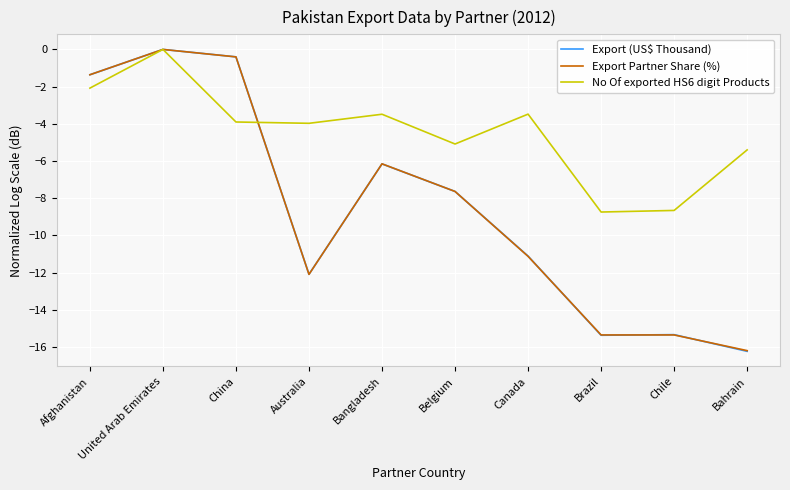

After their last crossing, which series has the higher values: No Of exported HS6 digit Products or Export (US$ Thousand)?

No Of exported HS6 digit Products